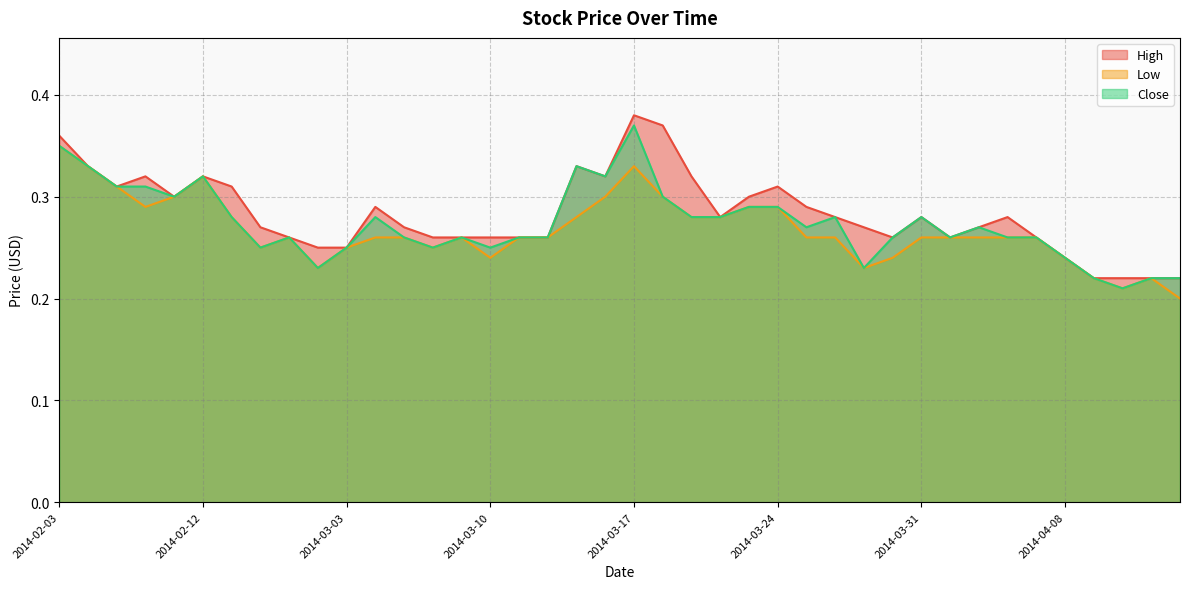

Is the value of Low at 2014-02-19 greater than the value of Close at 2014-03-11?

Yes